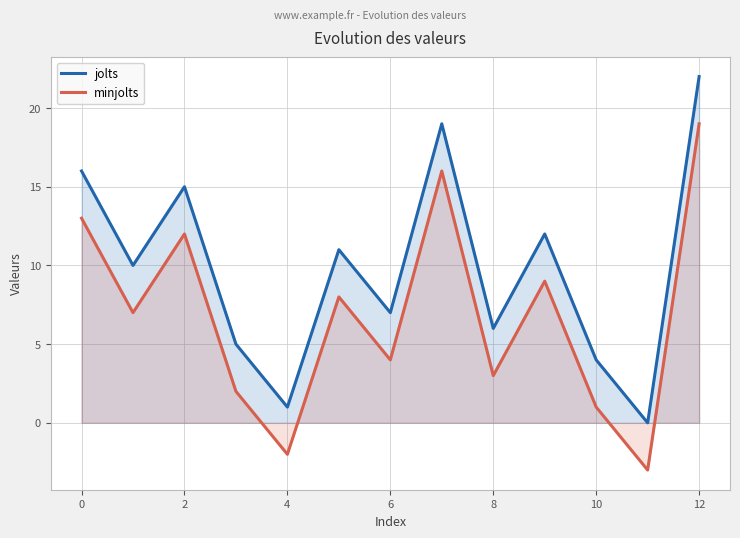

At which category does minjolts reach its first local peak?

2